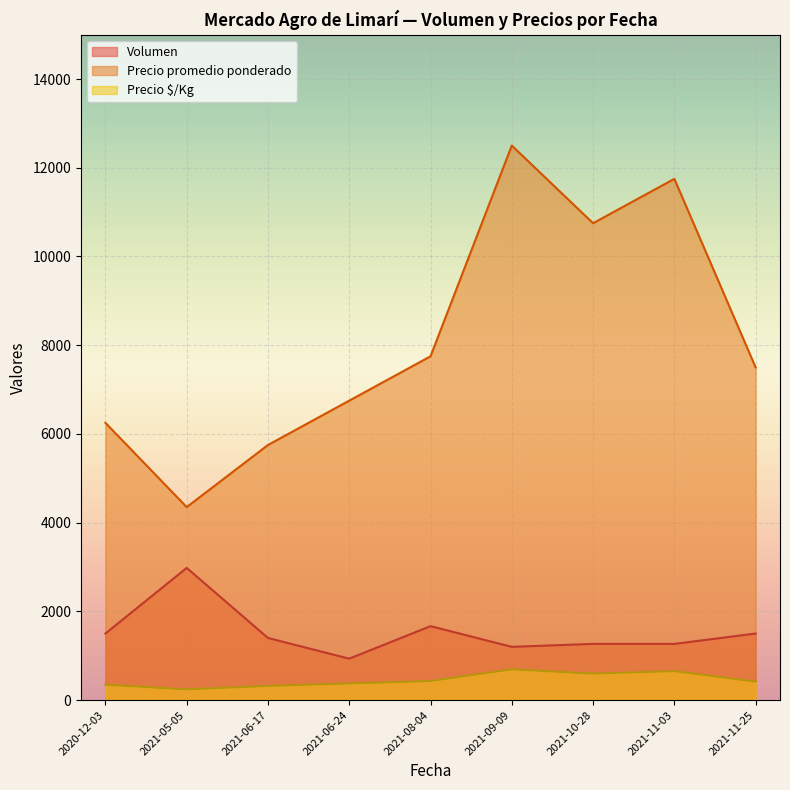

Is the value of Precio $/Kg at 2021-09-09 greater than the value of Precio promedio ponderado at 2021-10-28?

No